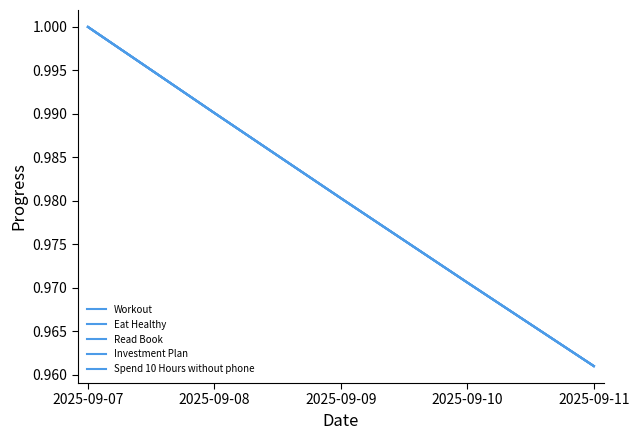

Which series has the largest total across all categories?

Workout